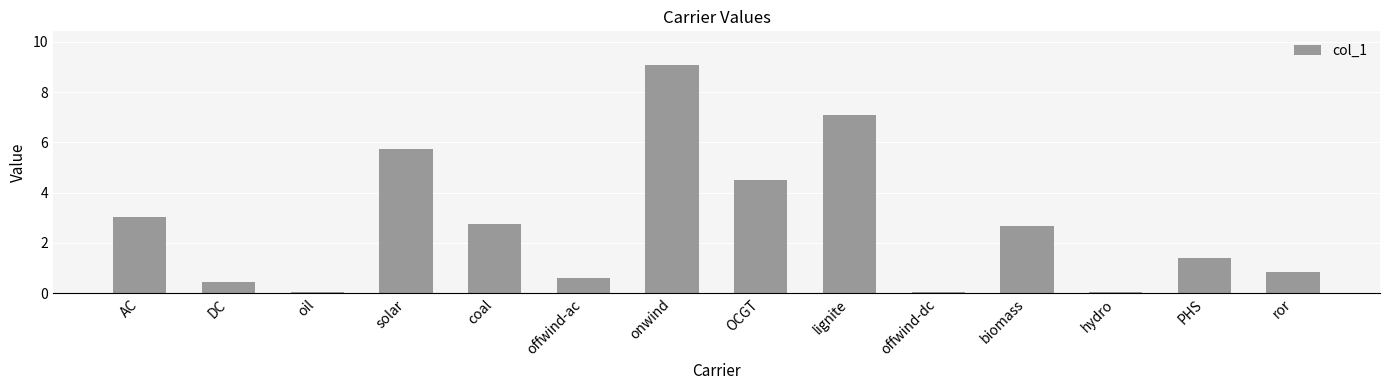

What is the difference between the values at PHS and OCGT?

3.1